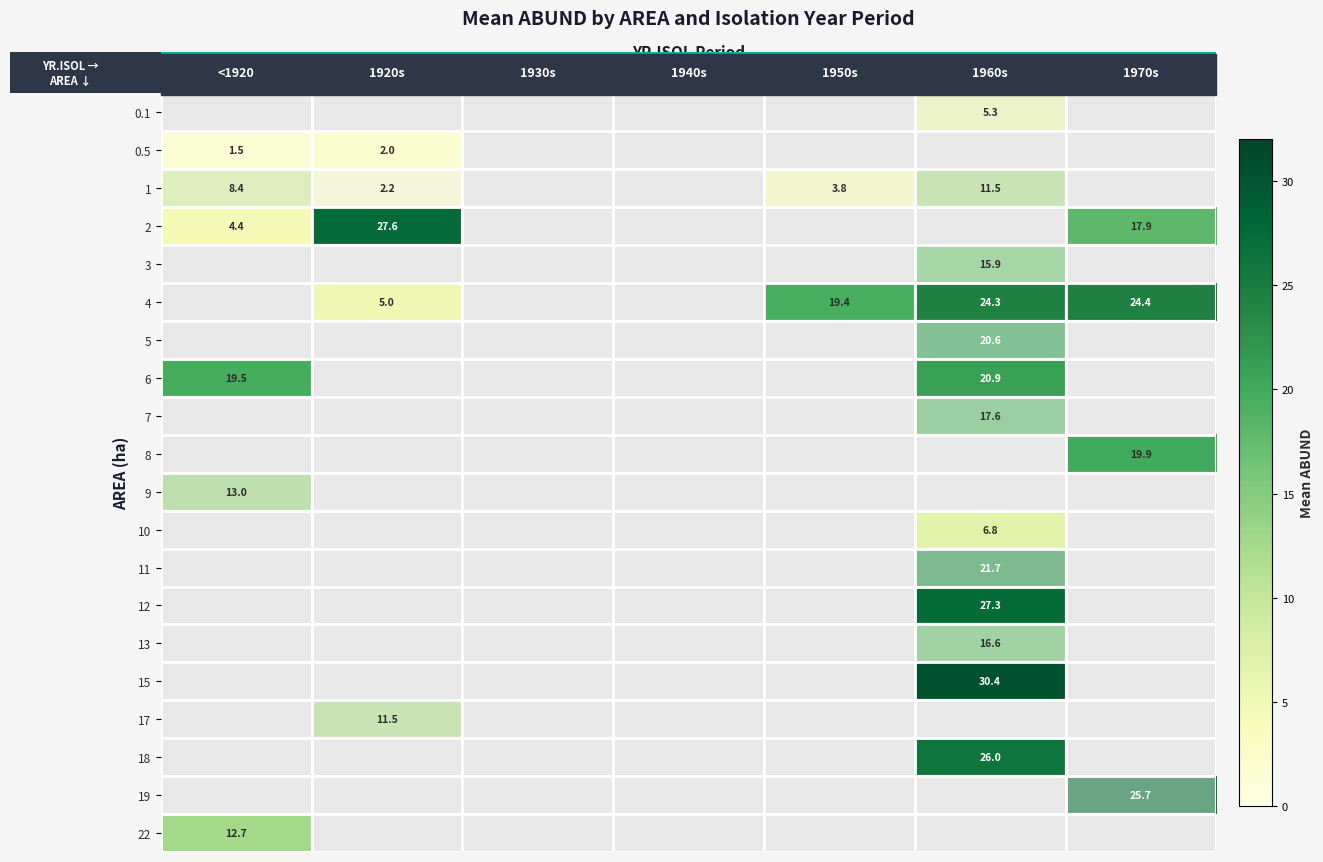

Is the value of 10 at 1960s greater than the value of 2 at 1920s?

No